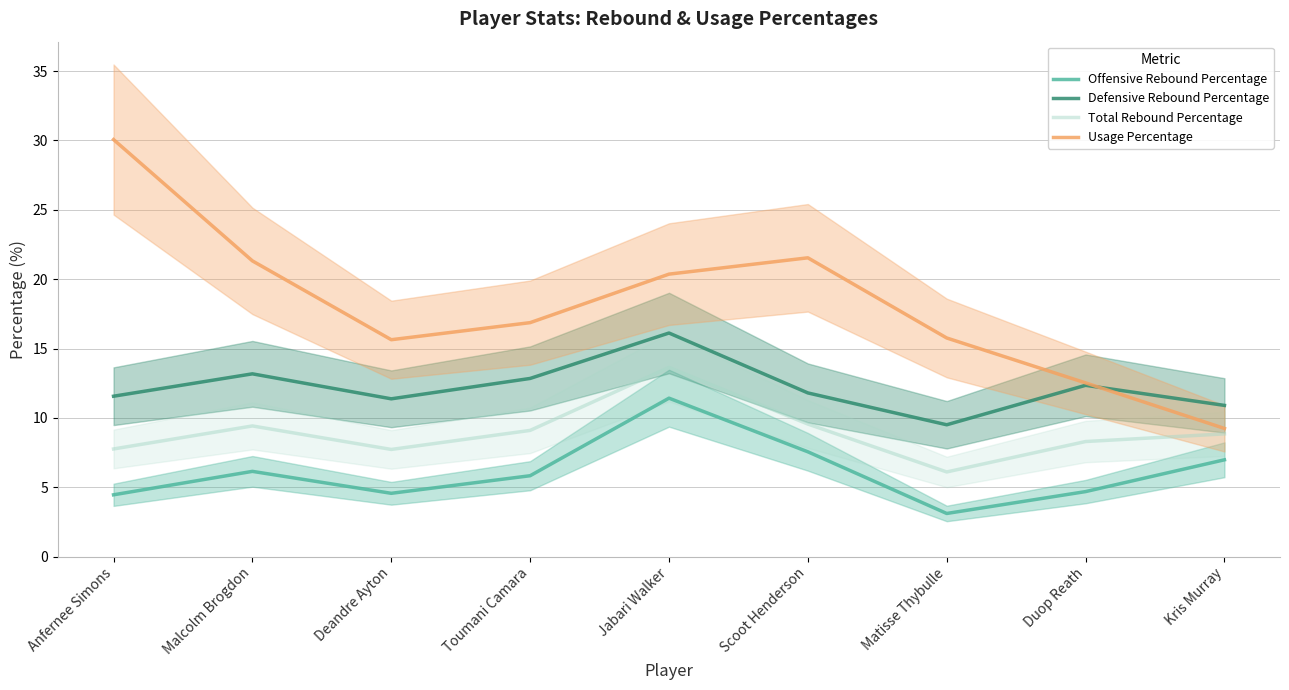

Between Matisse Thybulle and Kris Murray, which is larger?

Kris Murray